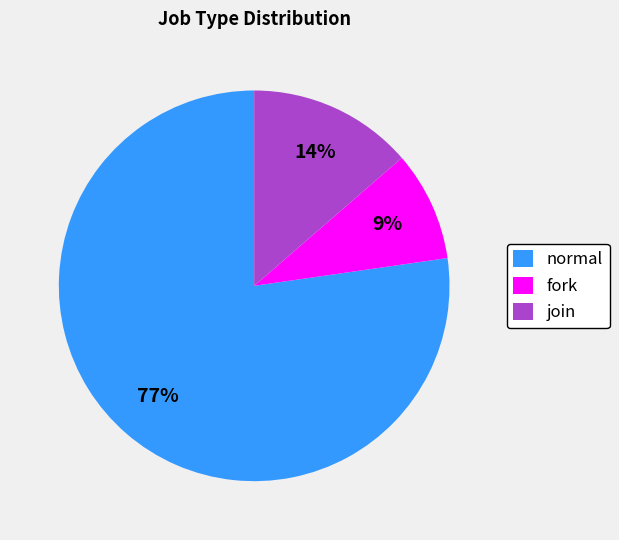

To the nearest percent, what percentage of the pie is join?

14%